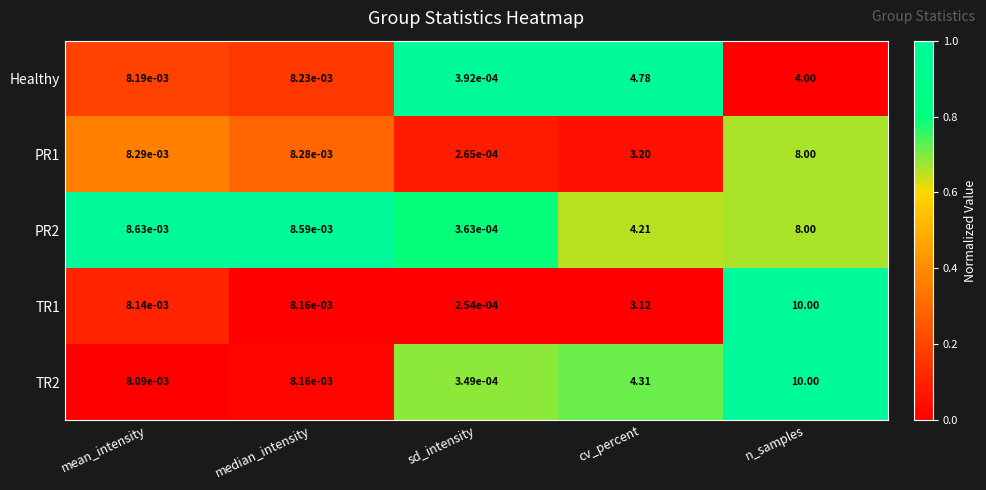

How many data points does each series have?

5